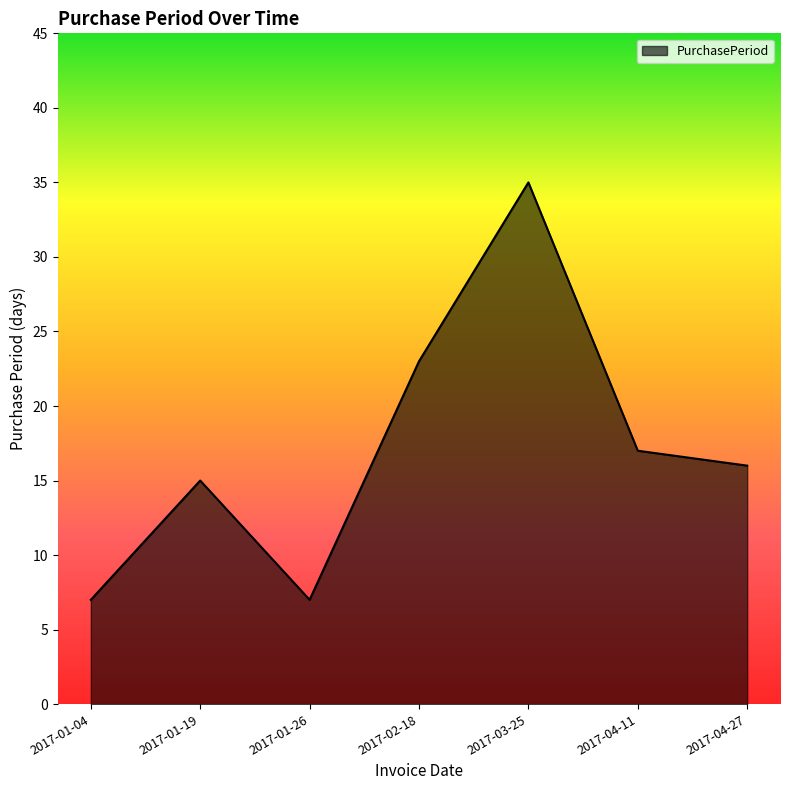

True or false: there are more than 0 points higher than both neighbors.

True